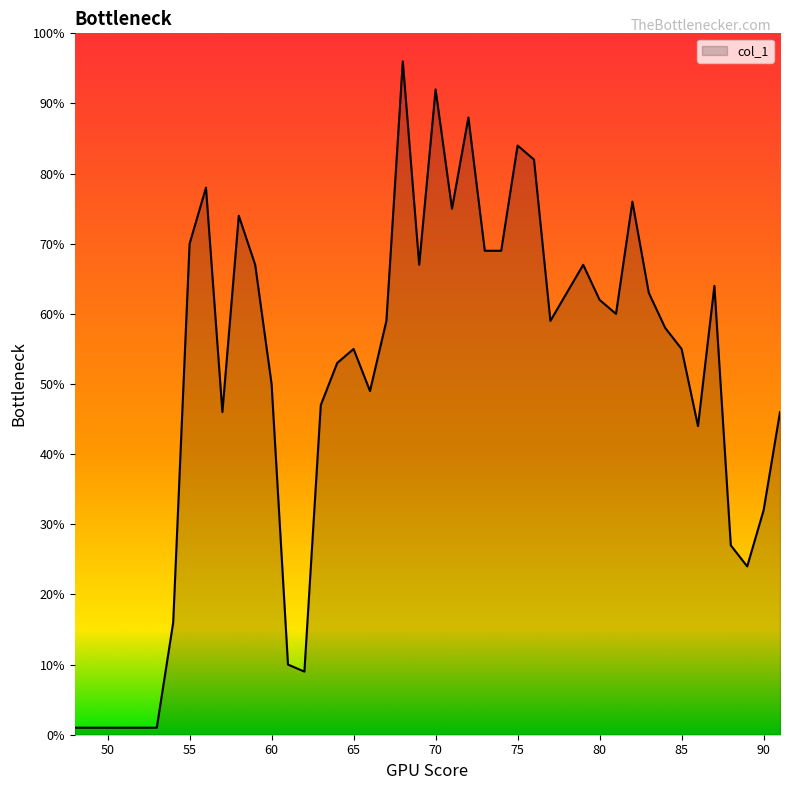

How many categories are shown in the chart?

40